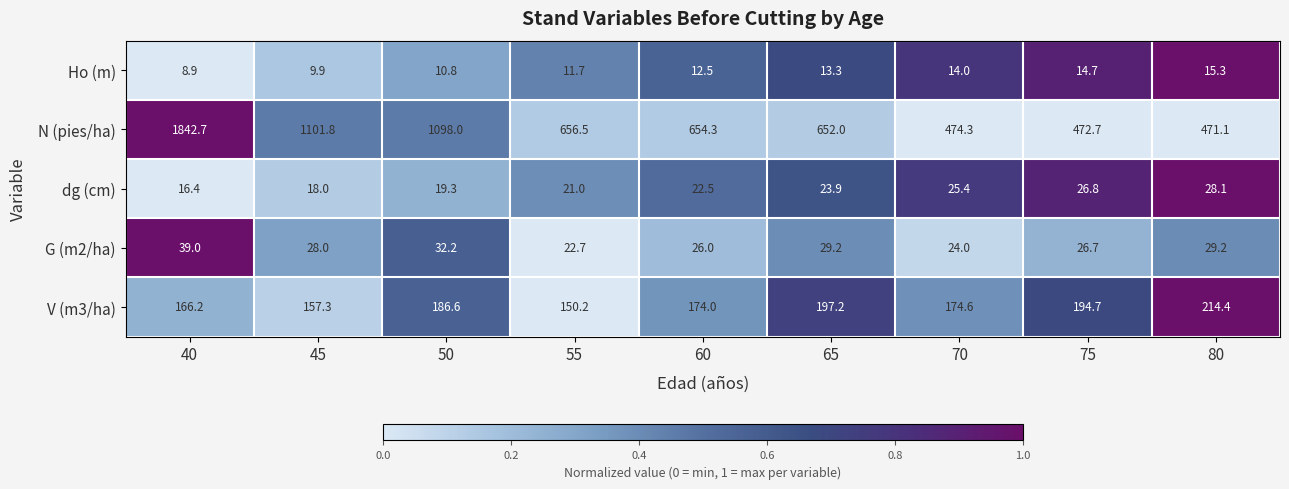

At which category is the sum across all series the highest?

40